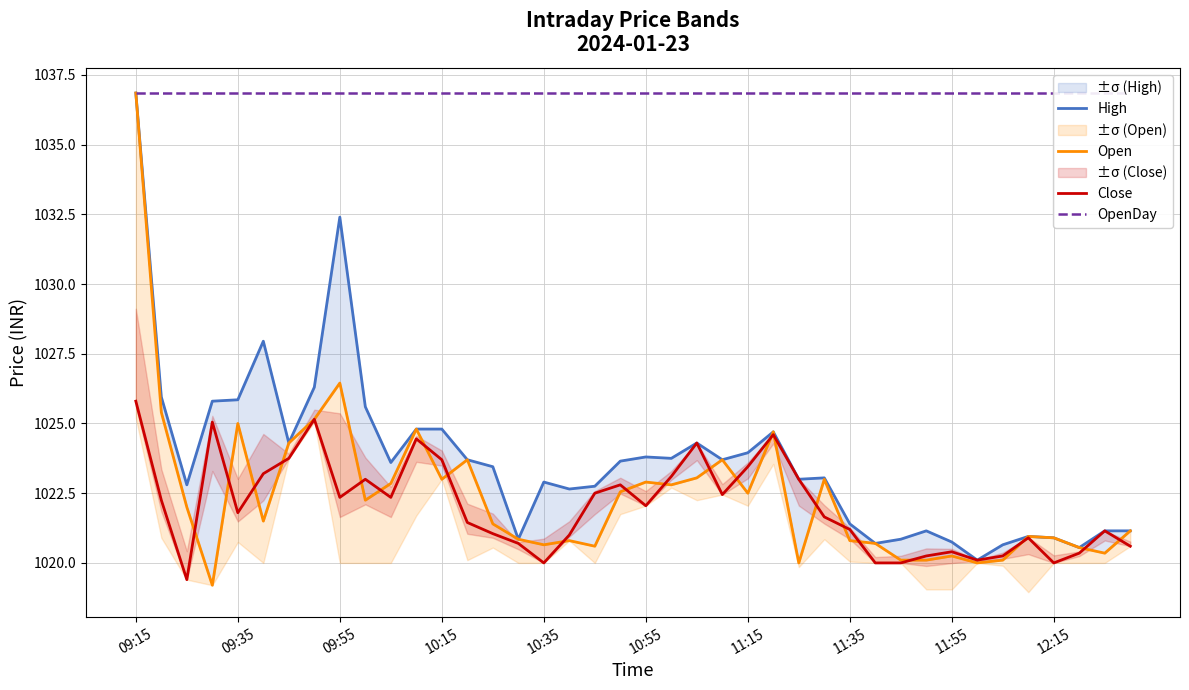

Rank the series by their maximum value, from highest to lowest.

High, Open, OpenDay, Close